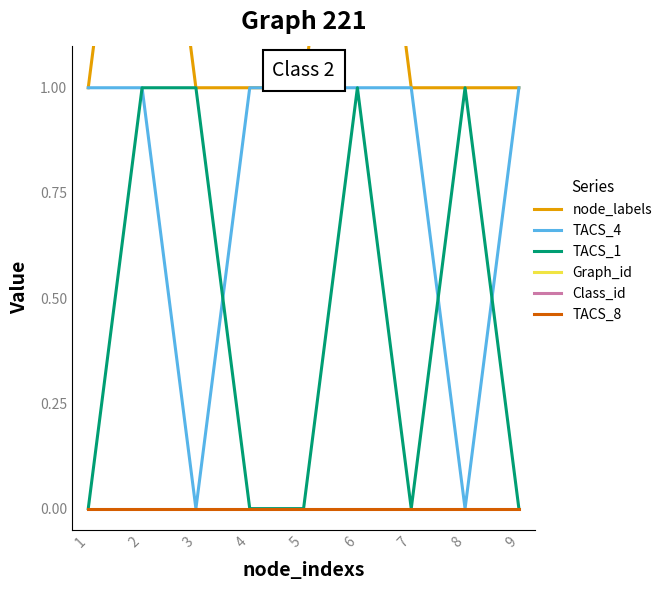

Which series changed the most between 3 and 9?

TACS_4